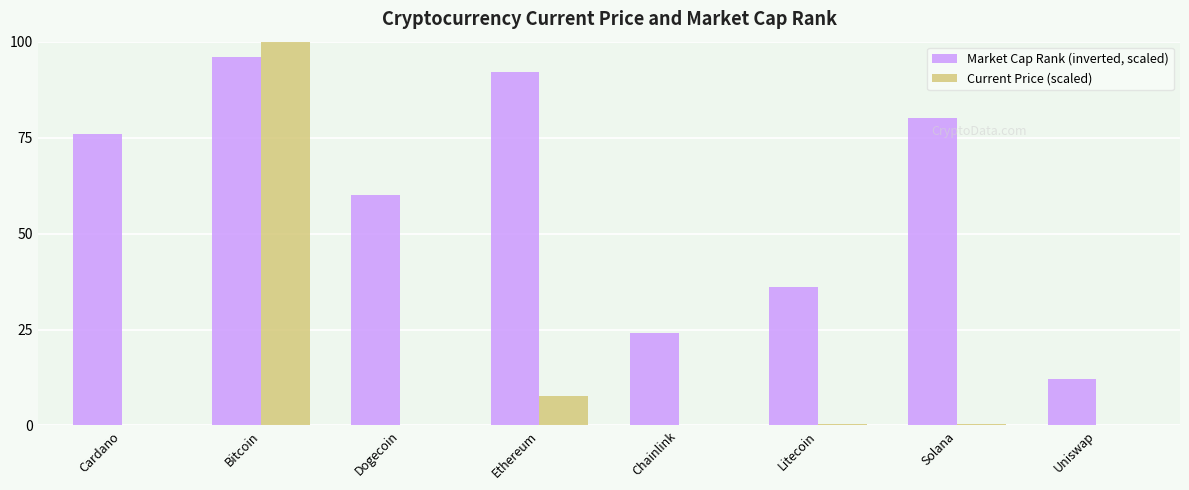

Which series has the largest total across all categories?

Market Cap Rank (inverted, scaled)